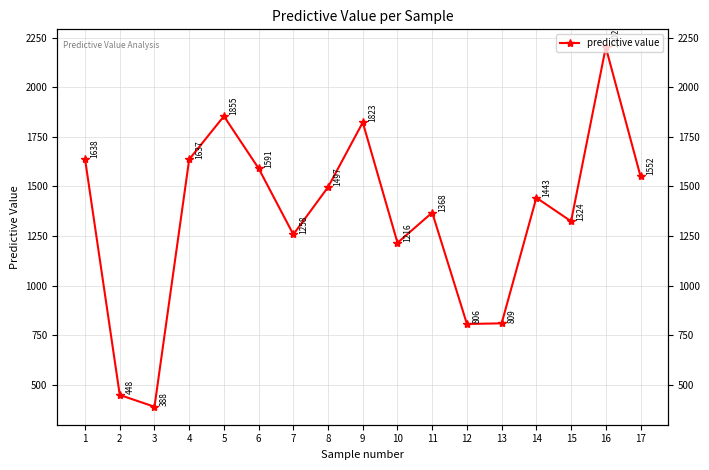

True or false: the data shows 388.4 at 3.

True